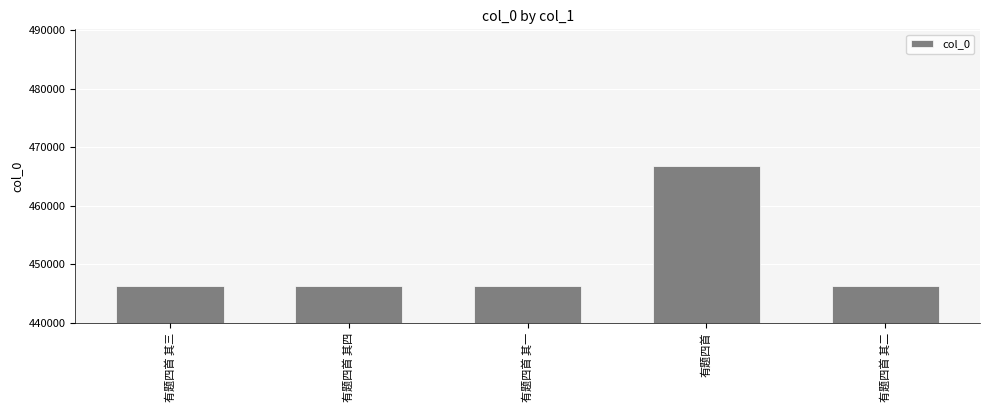

How many categories are shown in the chart?

5